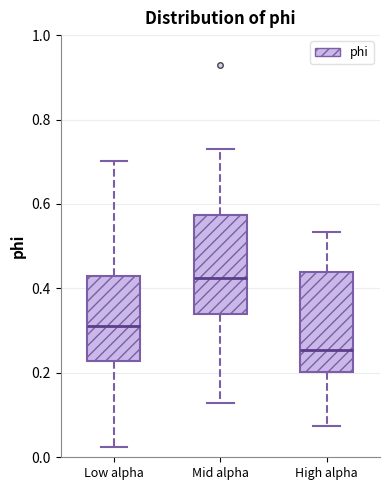

Where does the upper whisker of the box for Low alpha end on the y-axis? The values are not printed on the chart, so give them approximately, as read against the axis.

0.70